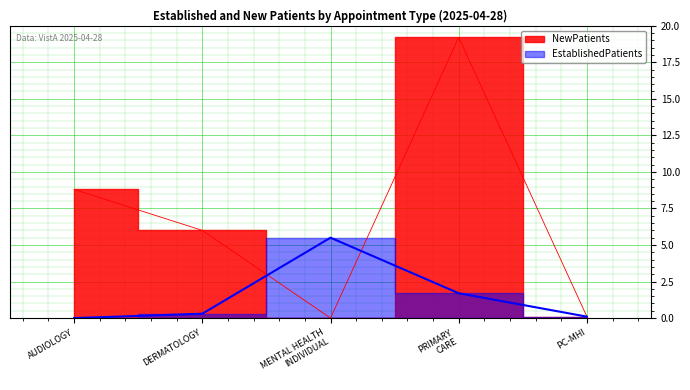

Rank the series by their average value, from lowest to highest.

EstablishedPatients, NewPatients